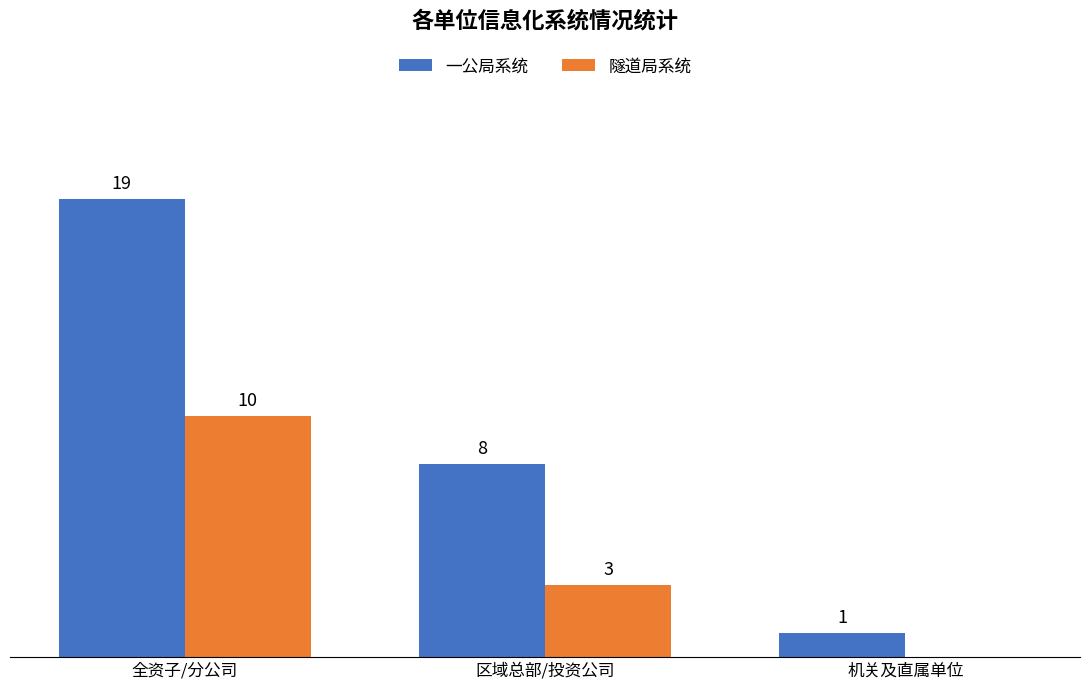

Which series has the largest total across all categories?

一公局系统